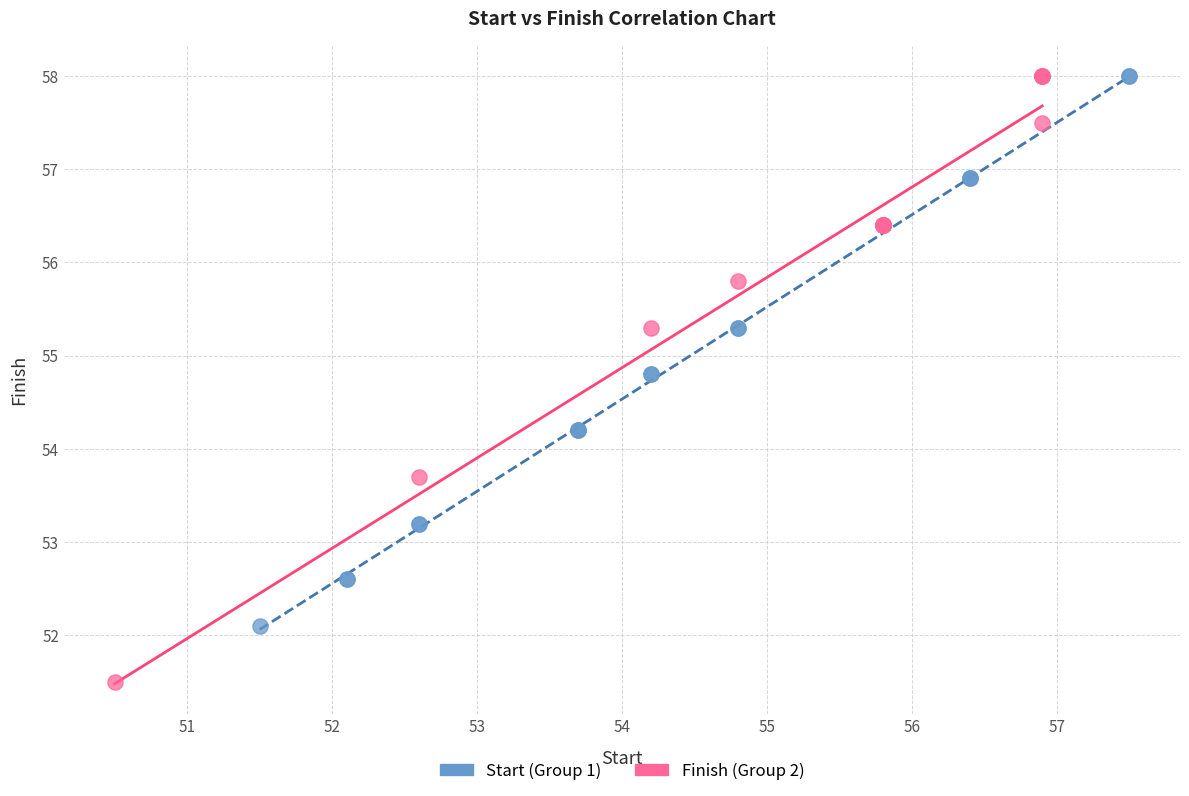

Which series has the widest spread of Y values?

Finish (Group 2)